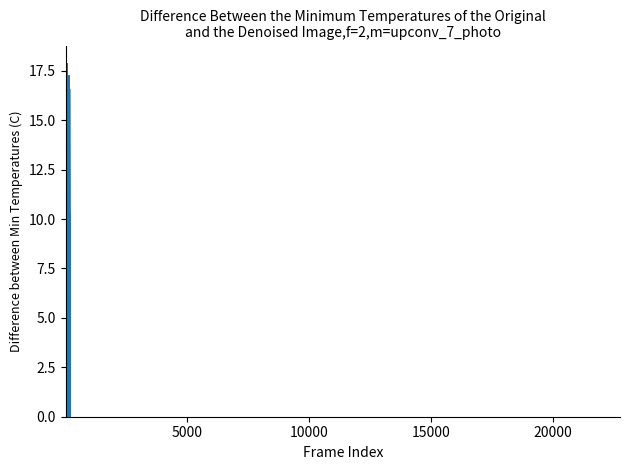

What is the value of the 7th point from the left?

0.9